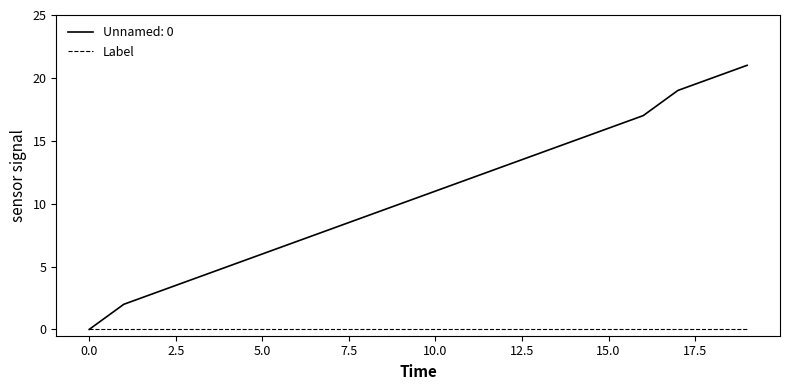

Which series has the largest range (max minus min)?

Unnamed: 0